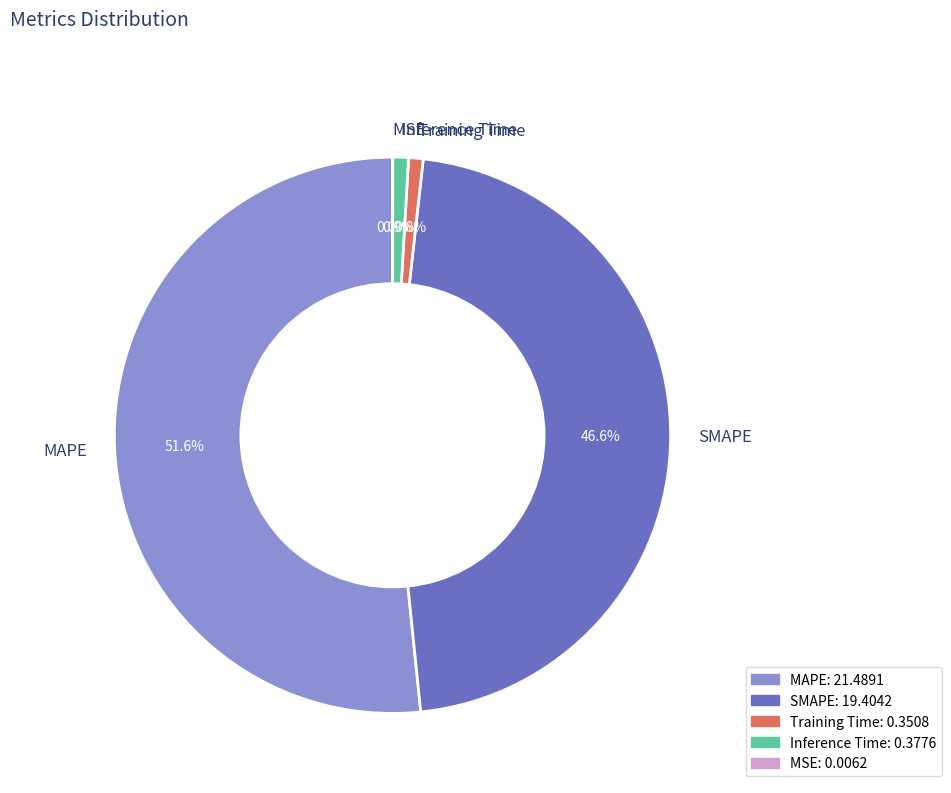

Which slice represents more than half of the pie?

MAPE